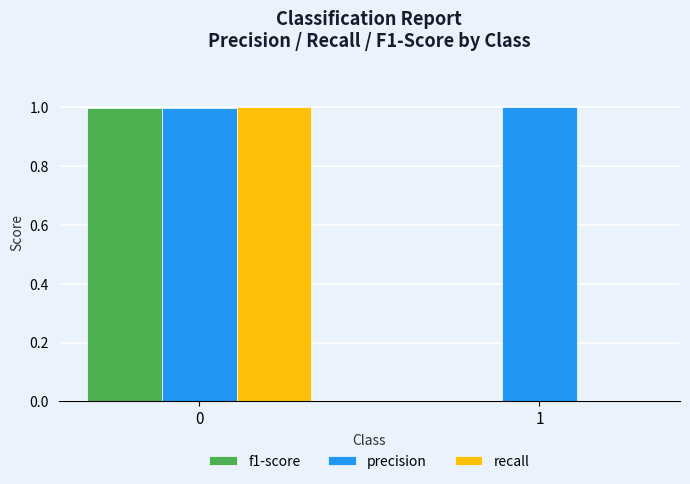

Between 0 and 1, which series saw the biggest shift?

recall